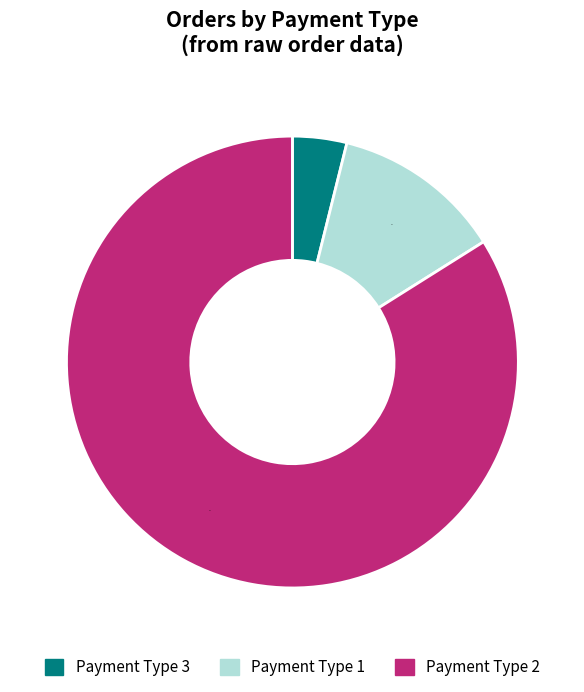

Is there any slice that represents more than half of the pie?

Yes